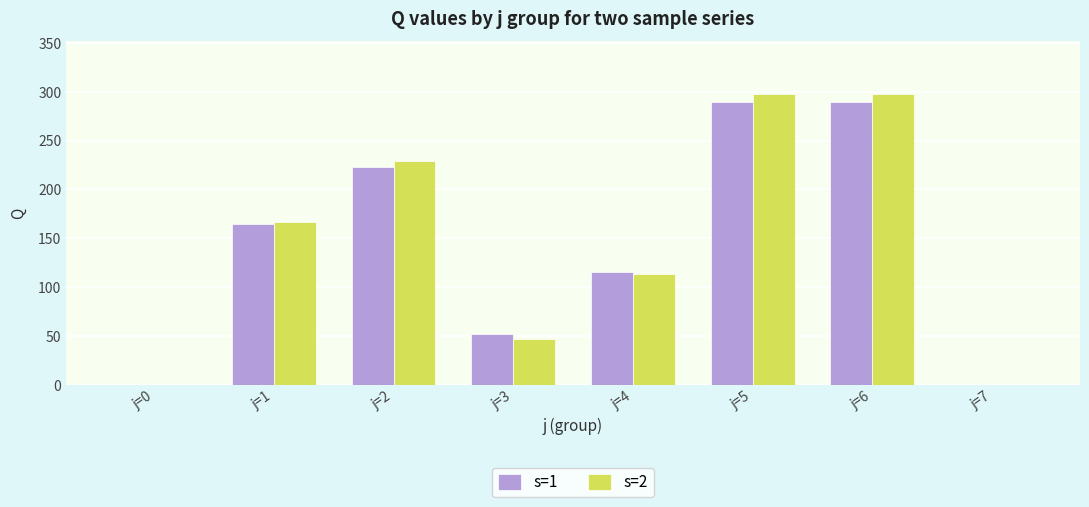

Between j=3 and j=4, which series saw the biggest shift?

s=2